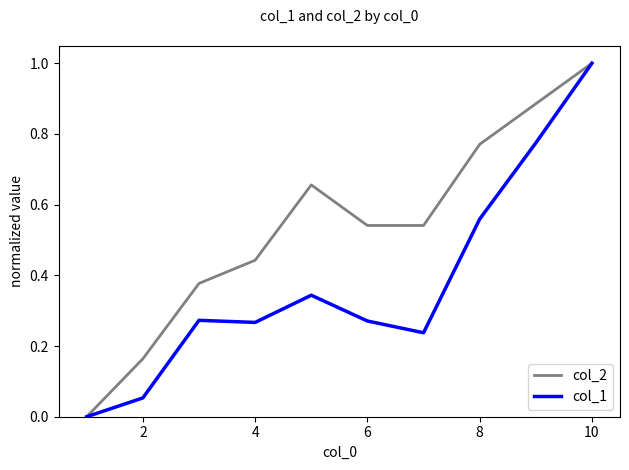

What is the greatest value displayed?

1.0